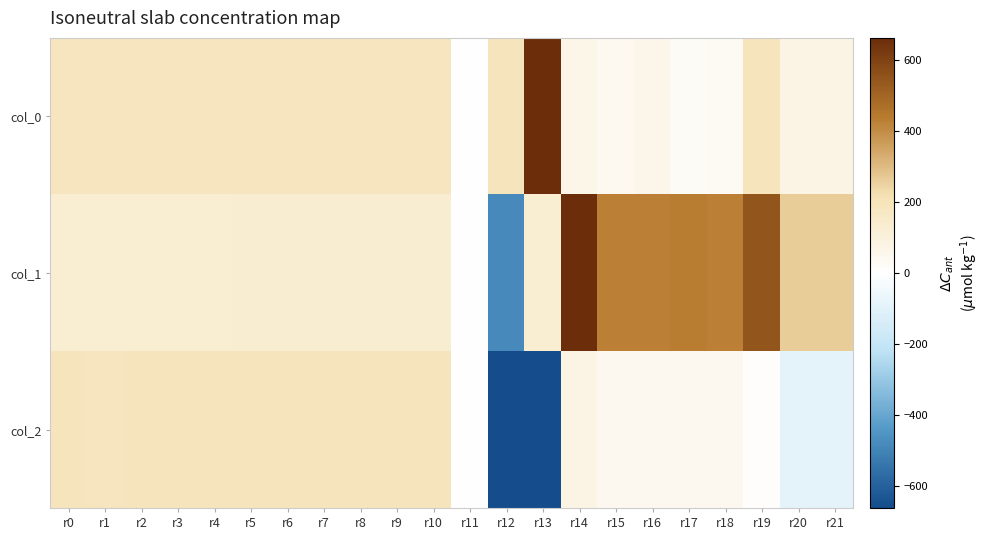

Reading left to right, what are all the values shown in this chart?

col_0: r0=183.2	r1=183.7	r2=183.1	r3=184.0	r4=184.0	r5=183.8	r6=182.4	r7=184.1	r8=184.6	r9=182.7	r10=181.9	r11=-0.5	r12=187.3	r13=701.7	r14=66.5	r15=38.0	r16=59.7	r17=21.7	r18=31.7	r19=188.0	r20=77.1	r21=77.0
col_1: r0=126.5	r1=125.9	r2=125.6	r3=127.7	r4=128.9	r5=130.1	r6=130.5	r7=130.0	r8=131.2	r9=129.6	r10=130.6	r11=0.8	r12=-486.8	r13=126.1	r14=744.4	r15=428.5	r16=429.1	r17=434.4	r18=427.2	r19=546.6	r20=259.9	r21=260.2
col_2: r0=187.6	r1=186.3	r2=188.8	r3=188.0	r4=187.2	r5=188.0	r6=188.0	r7=189.5	r8=190.0	r9=190.1	r10=189.3	r11=0.6	r12=-1101.7	r13=-859.2	r14=77.3	r15=44.7	r16=45.4	r17=44.8	r18=44.4	r19=5.6	r20=-91.1	r21=-90.8